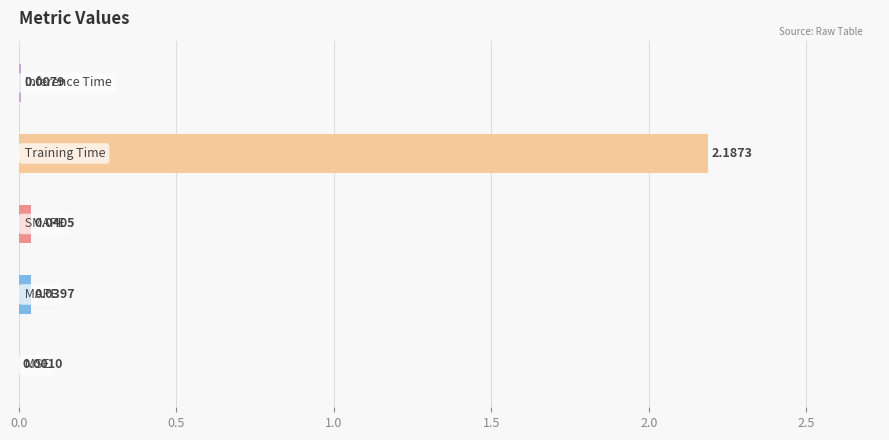

What is the sum of all values?

2.3